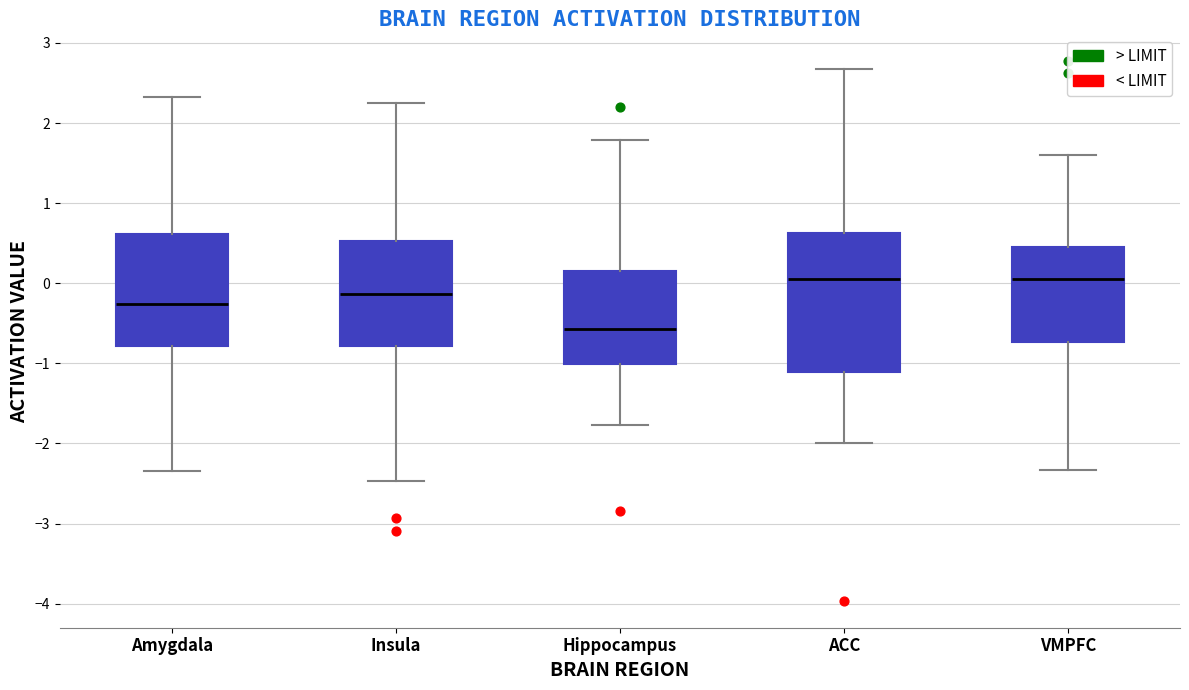

Which box has the lowest median line?

Hippocampus